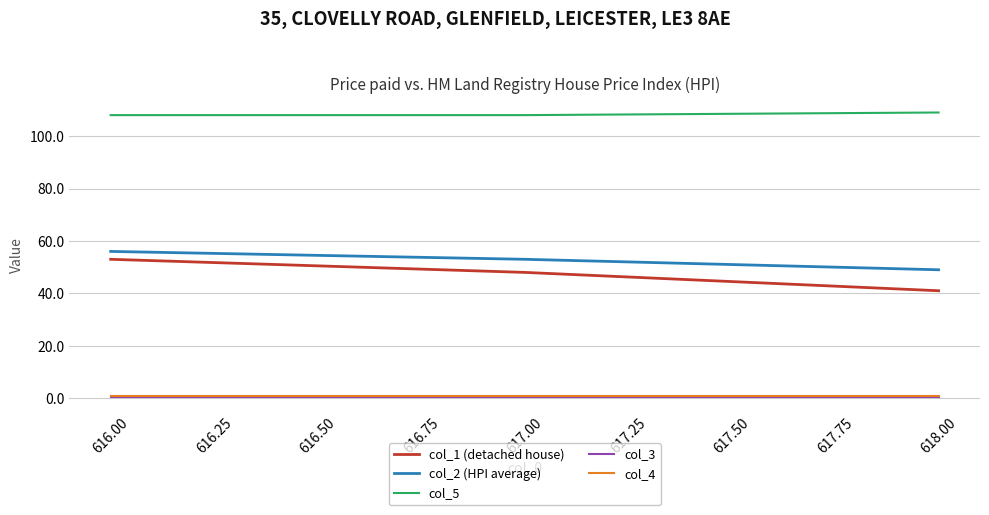

At which category is the sum across all series the highest?

616.00